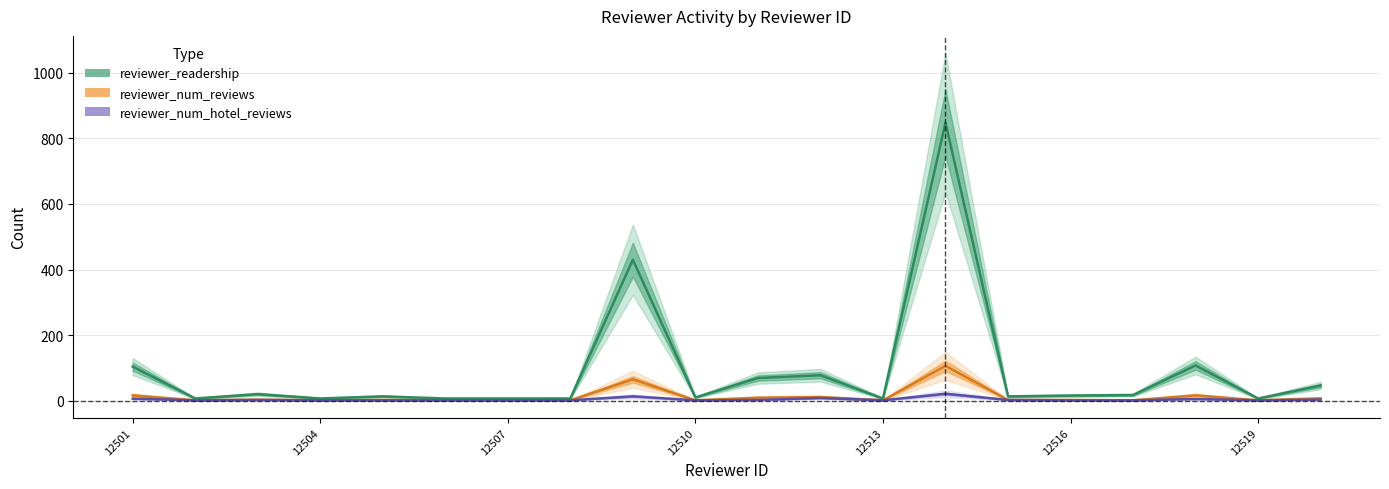

Which series has the widest spread of values?

reviewer_readership